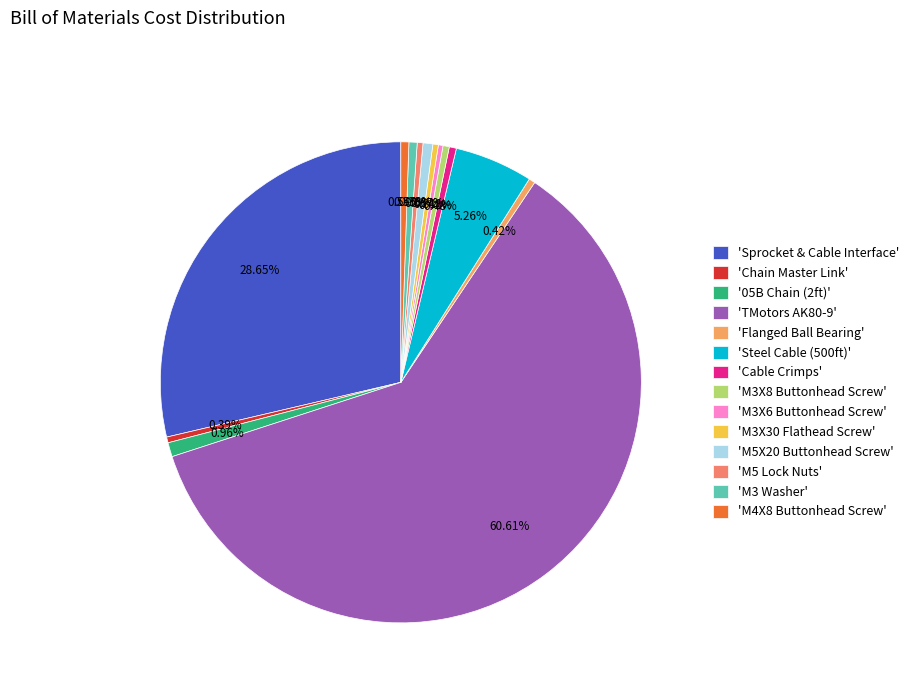

To the nearest percent, what is the difference between the largest and smallest slice percentages?

60%